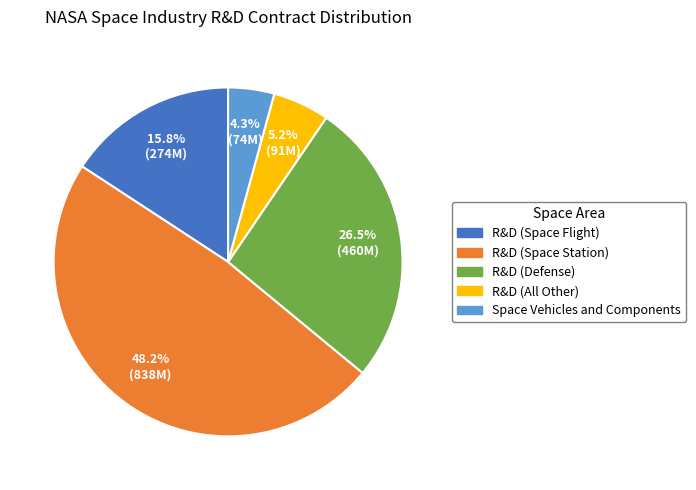

How many segments does this pie chart have?

5